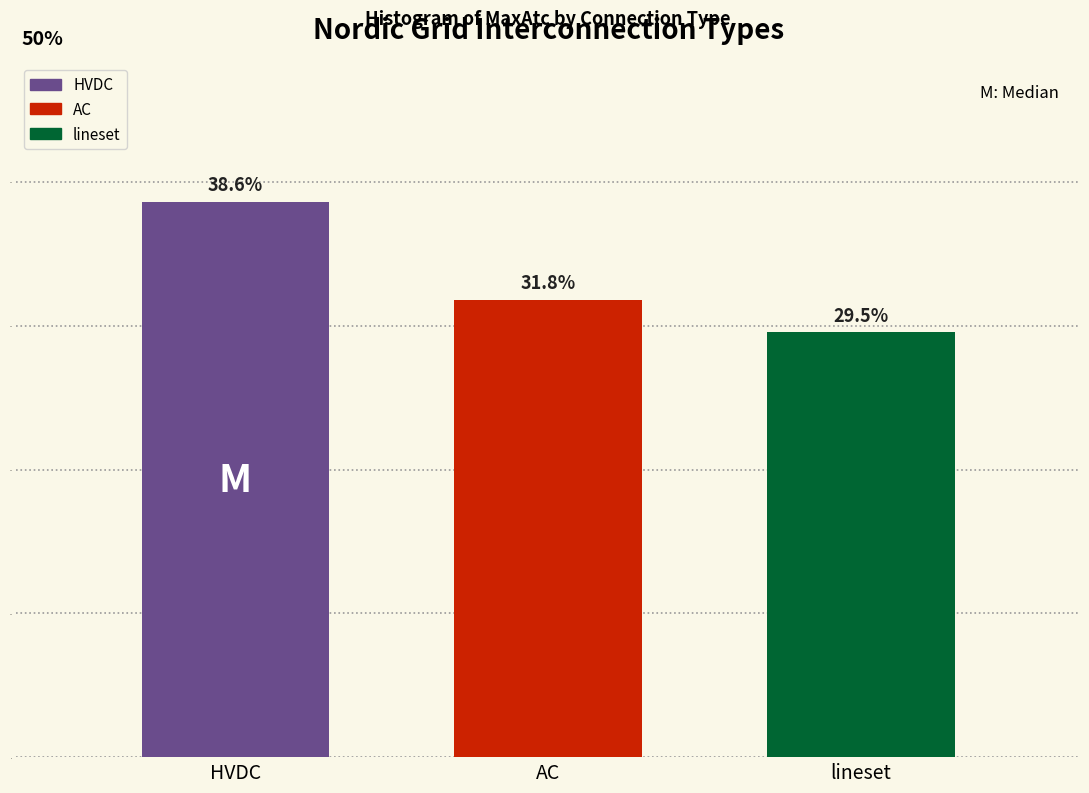

Reading right to left, transcribe all the data shown in this chart.

lineset=29.5	AC=31.8	HVDC=38.6